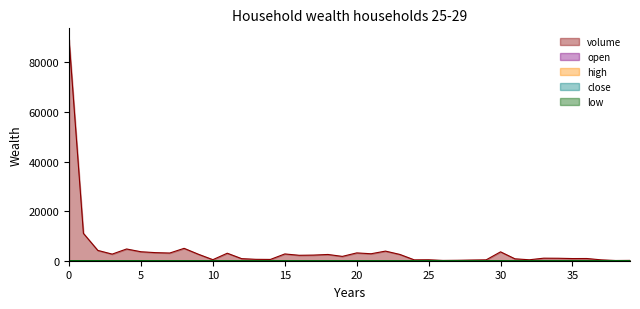

What is the maximum value shown in the chart?

89228.0